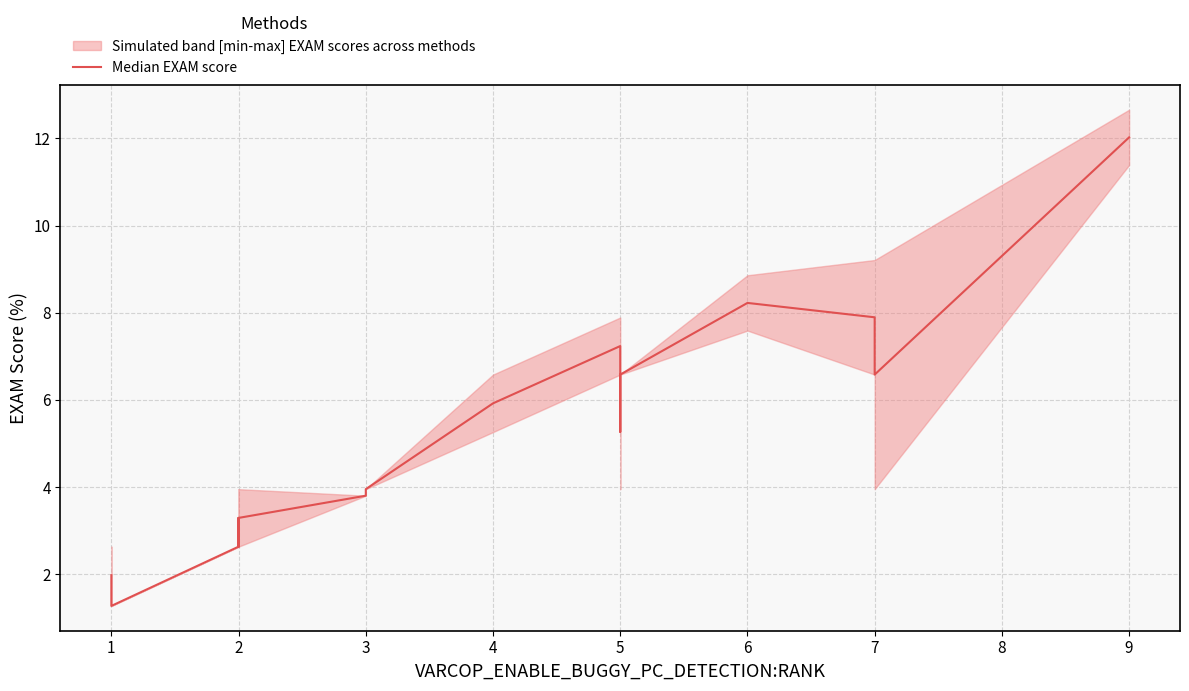

The value at 3 is 6.5. True or false?

False